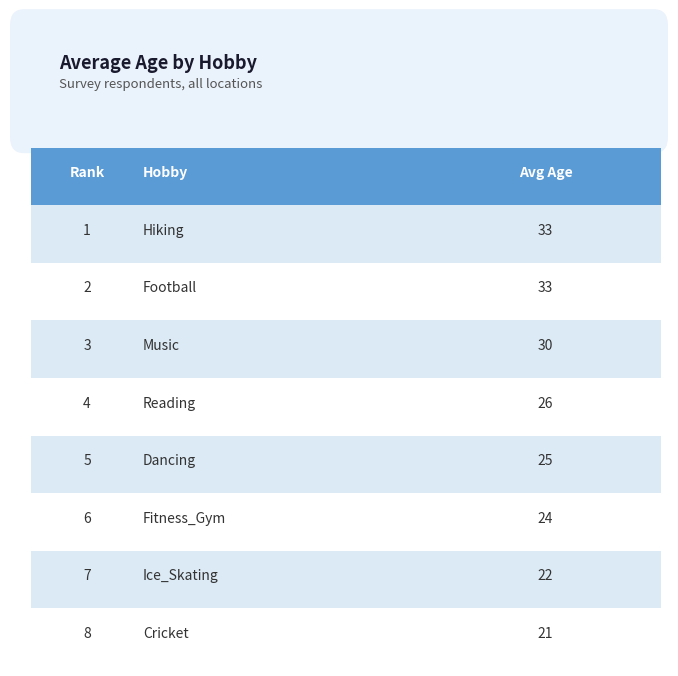

Reading left to right, transcribe all the data shown in this chart.

33	33	30	26	25	24	22	21